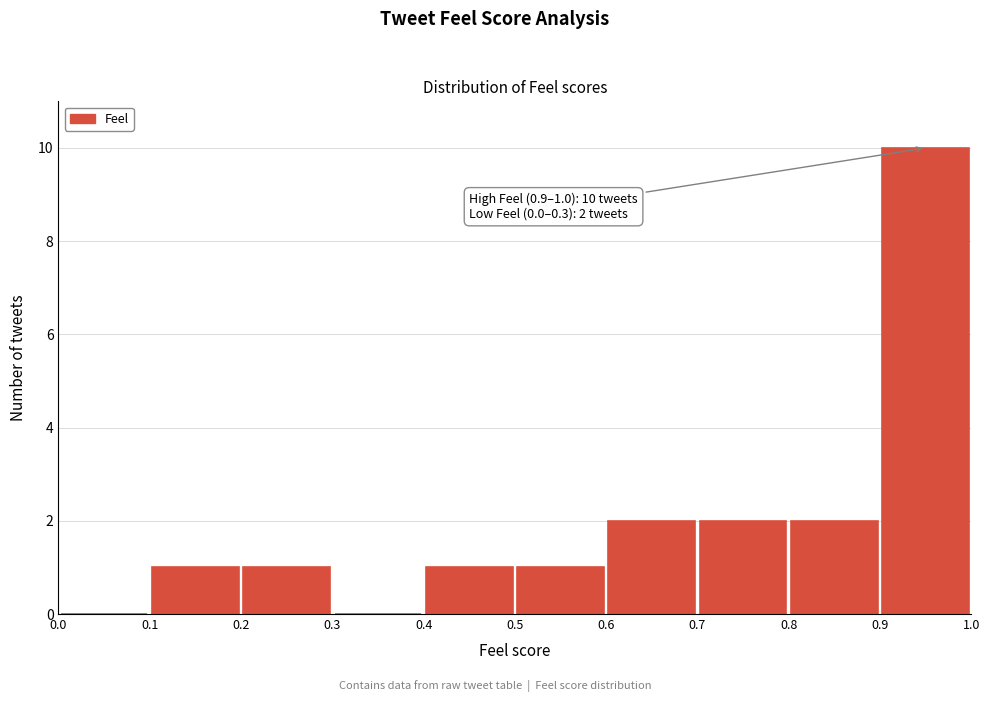

Over which range of the x-axis is the bar tallest?

0.9 to 1.0